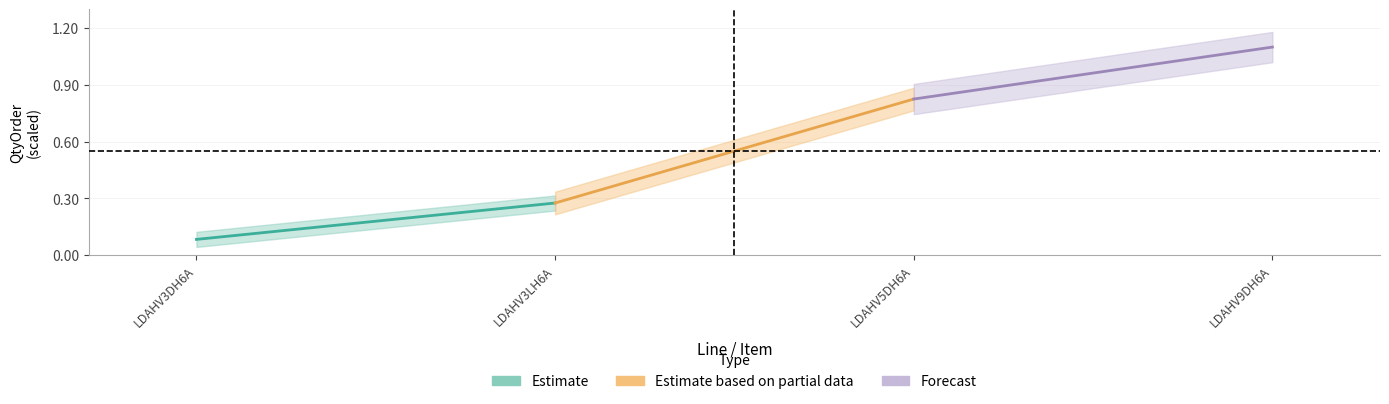

Rank the series by their maximum value, from lowest to highest.

Estimate, Estimate based on partial data, Forecast